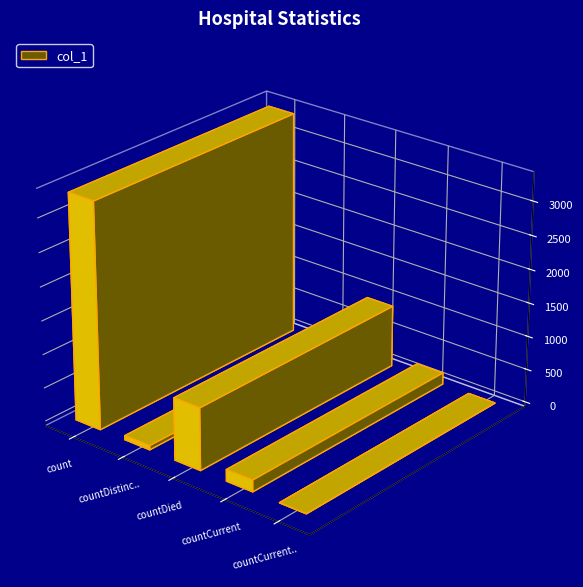

List the labels in order of value, smallest first.

countCurrentSuspected, countDistinctHospno, countCurrent, countDied, count